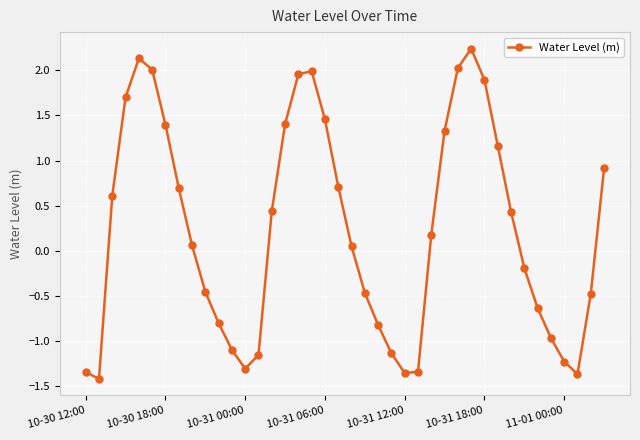

True or false: there are more than 1 points higher than both neighbors.

True